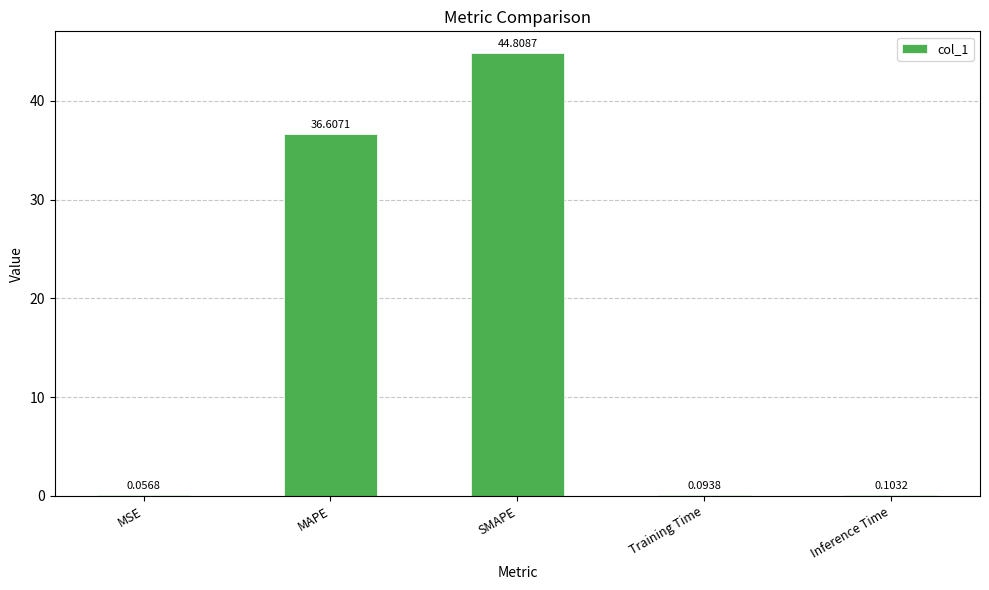

At which label is the value closest to 22?

MAPE